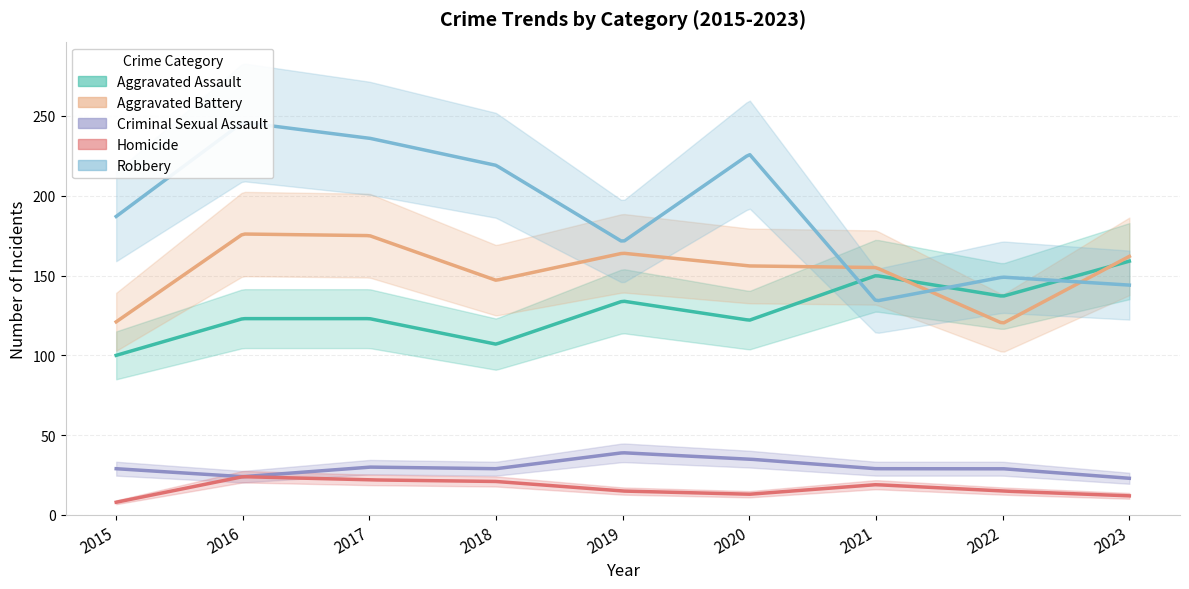

What is the sum of all Robbery values?

1712